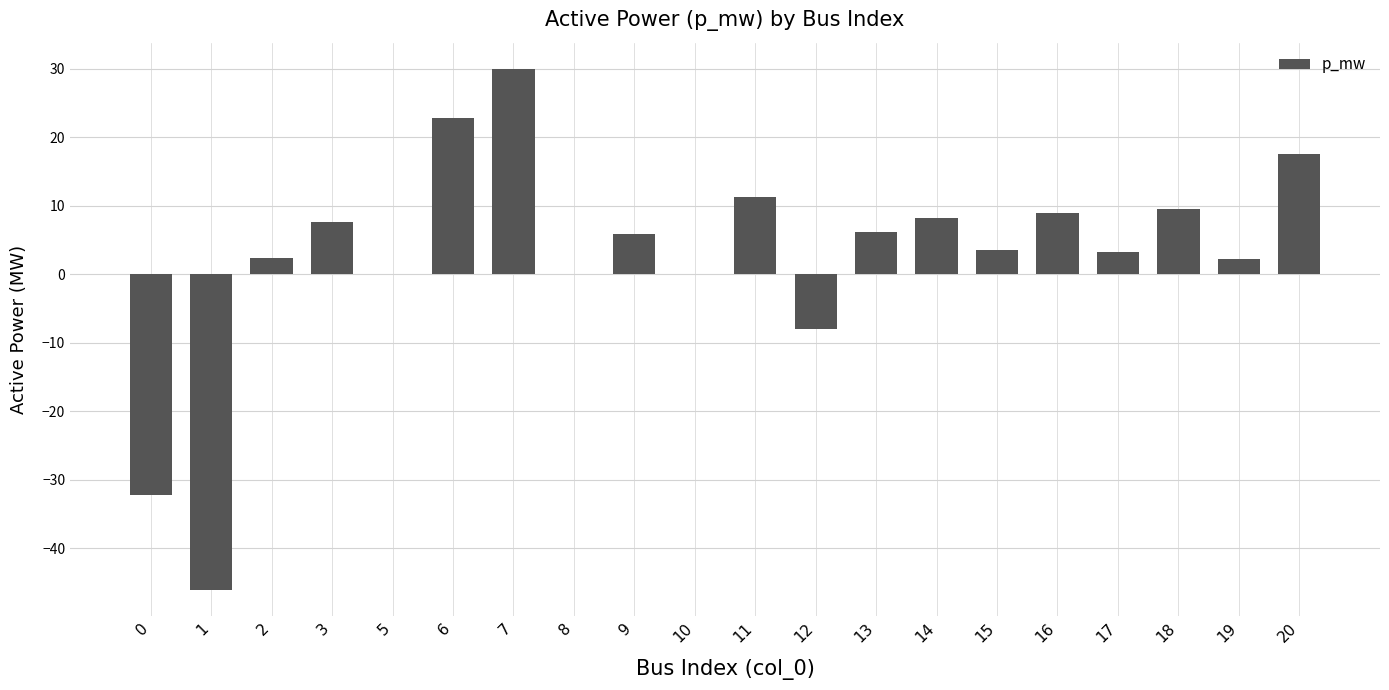

Between 15 and 14, which is larger?

14